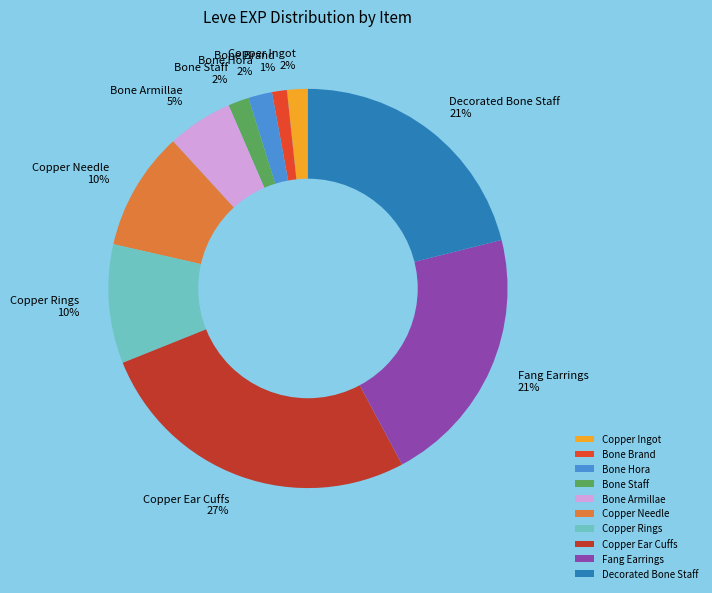

Combined, do Bone Hora and Fang Earrings account for over 50%?

No